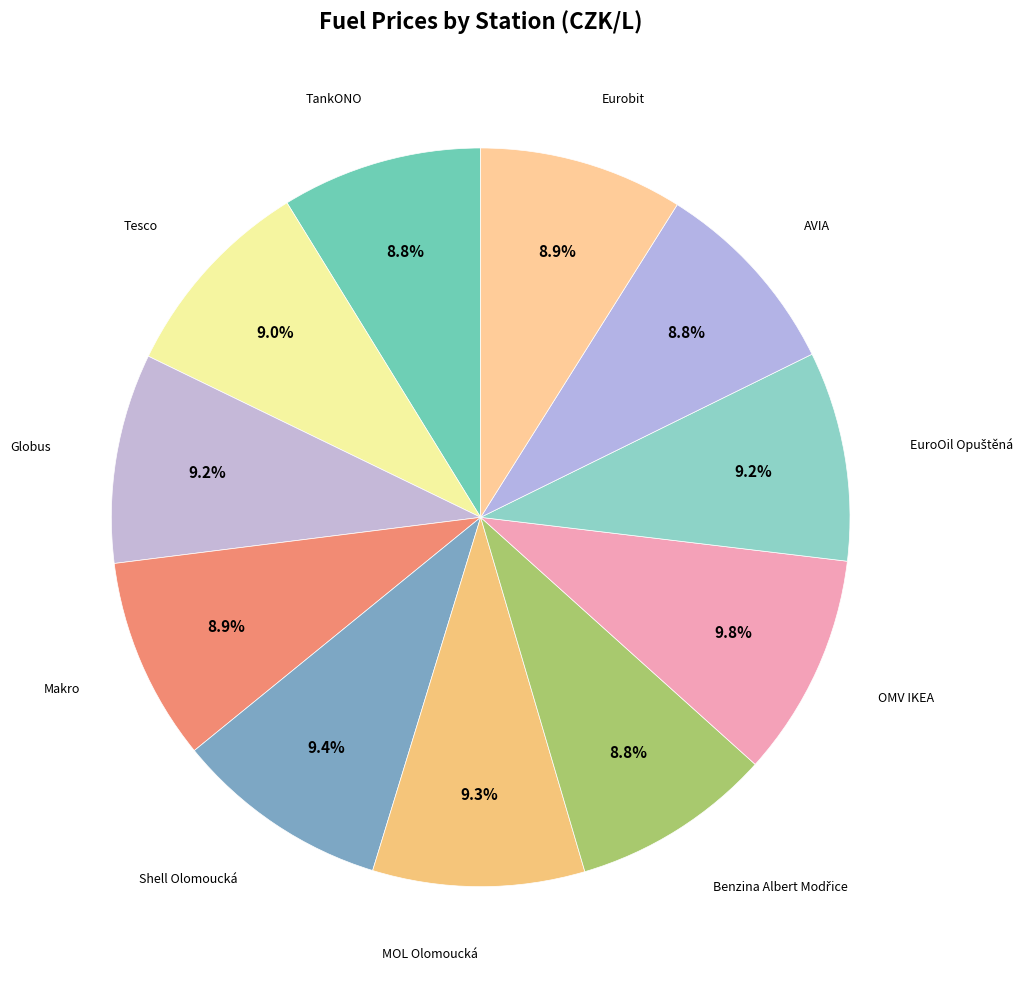

Count the number of slices in the pie.

11